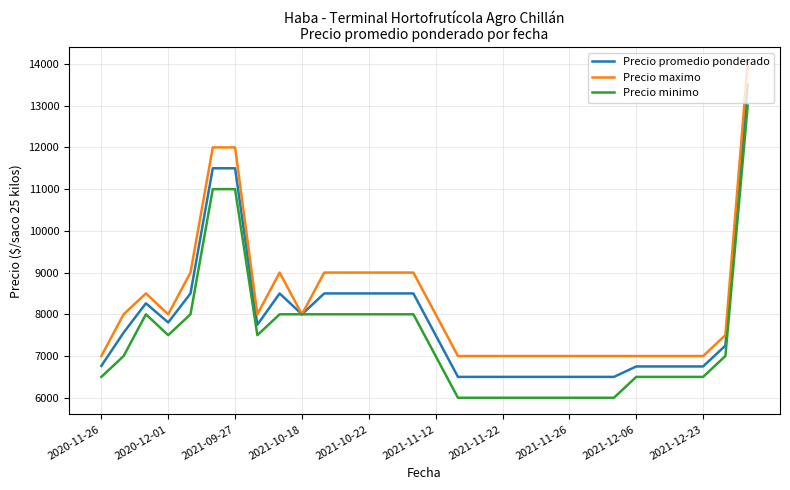

Rank the series by their average value, from highest to lowest.

Precio maximo, Precio promedio ponderado, Precio minimo